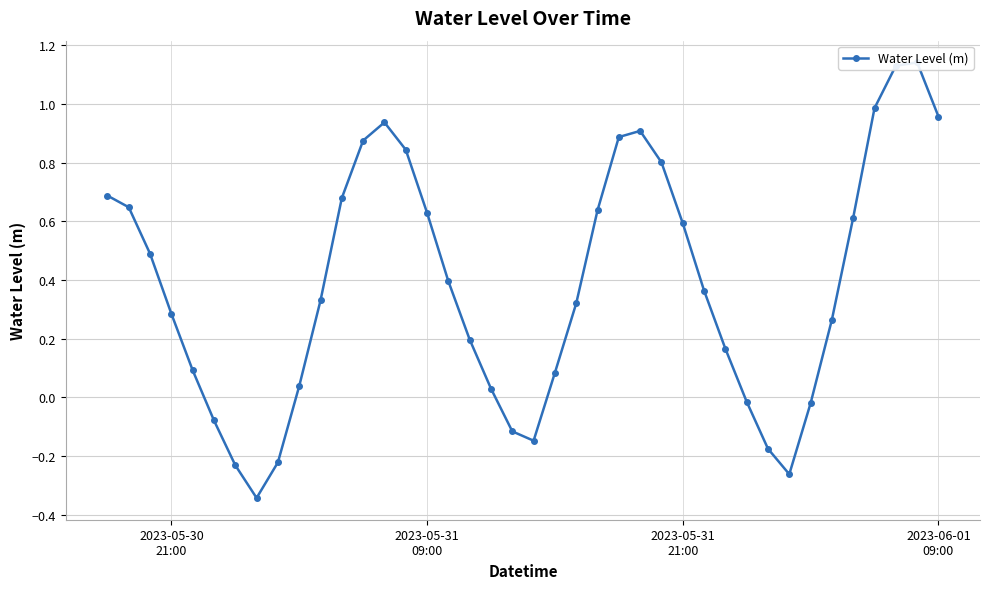

Reading left to right, extract all data points from this chart.

0.7	0.6	0.5	0.3	0.1	-0.1	-0.2	-0.3	-0.2	0.0	0.3	0.7	0.9	0.9	0.8	0.6	0.4	0.2	0.0	-0.1	-0.1	0.1	0.3	0.6	0.9	0.9	0.8	0.6	0.4	0.2	-0.0	-0.2	-0.3	-0.0	0.3	0.6	1.0	1.1	1.1	1.0